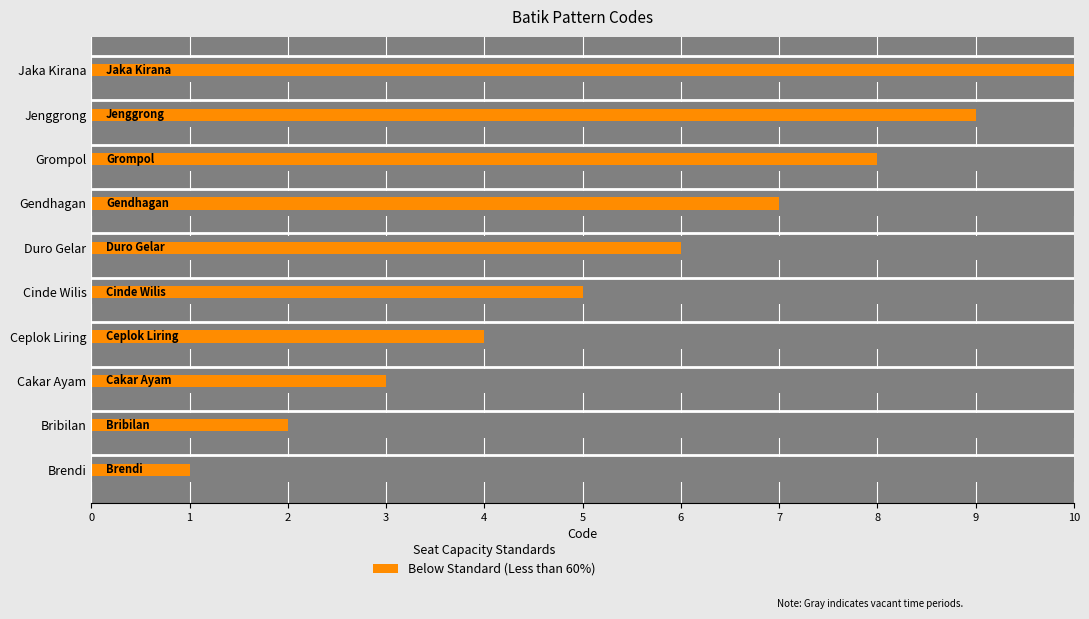

What value does the data have at Bribilan?

2